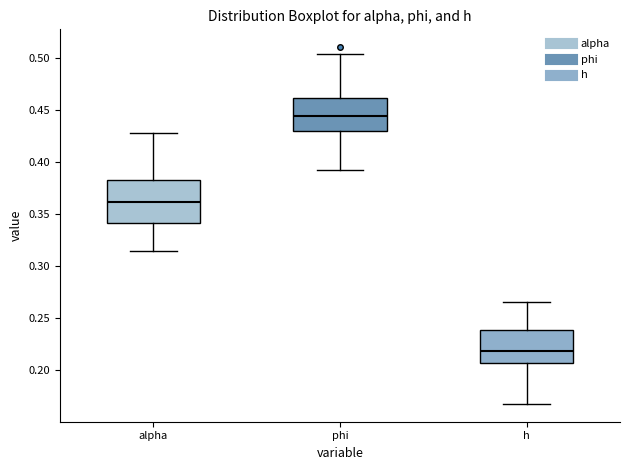

Which box's median line is the lowest?

h